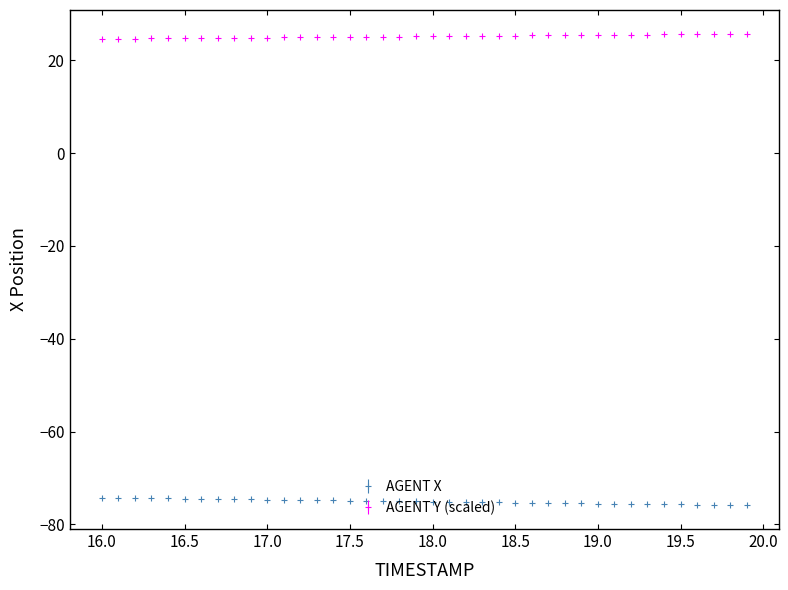

Which series has the largest total across all categories?

AGENT Y (scaled)